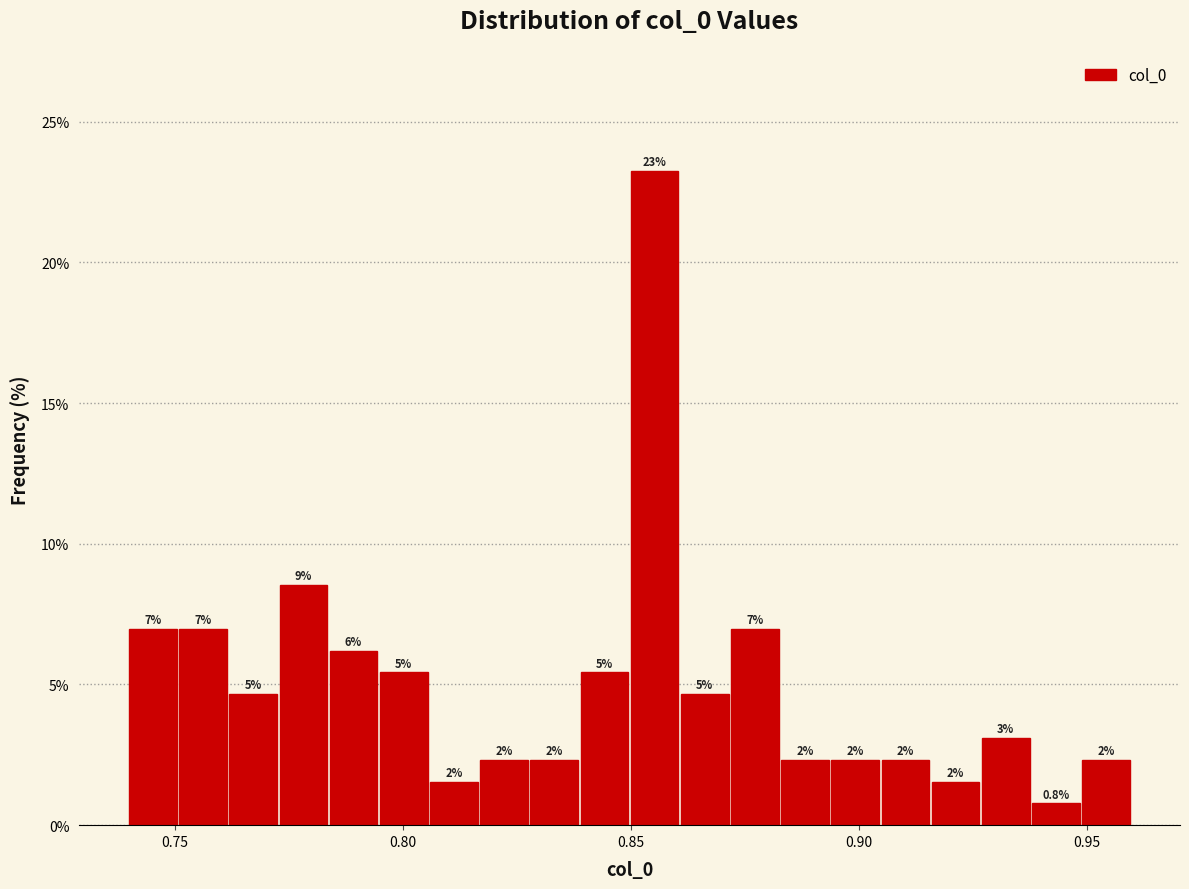

Around what value on the x-axis is the tallest bar? Give the approximate position of its centre, as read against the axis.

0.855